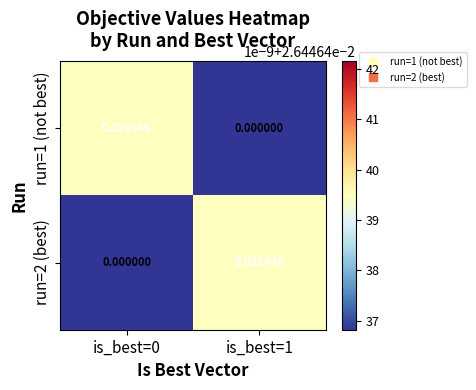

Is the value of run=1 (not best) at is_best=0 greater than the value of run=2 (best) at is_best=0?

Yes